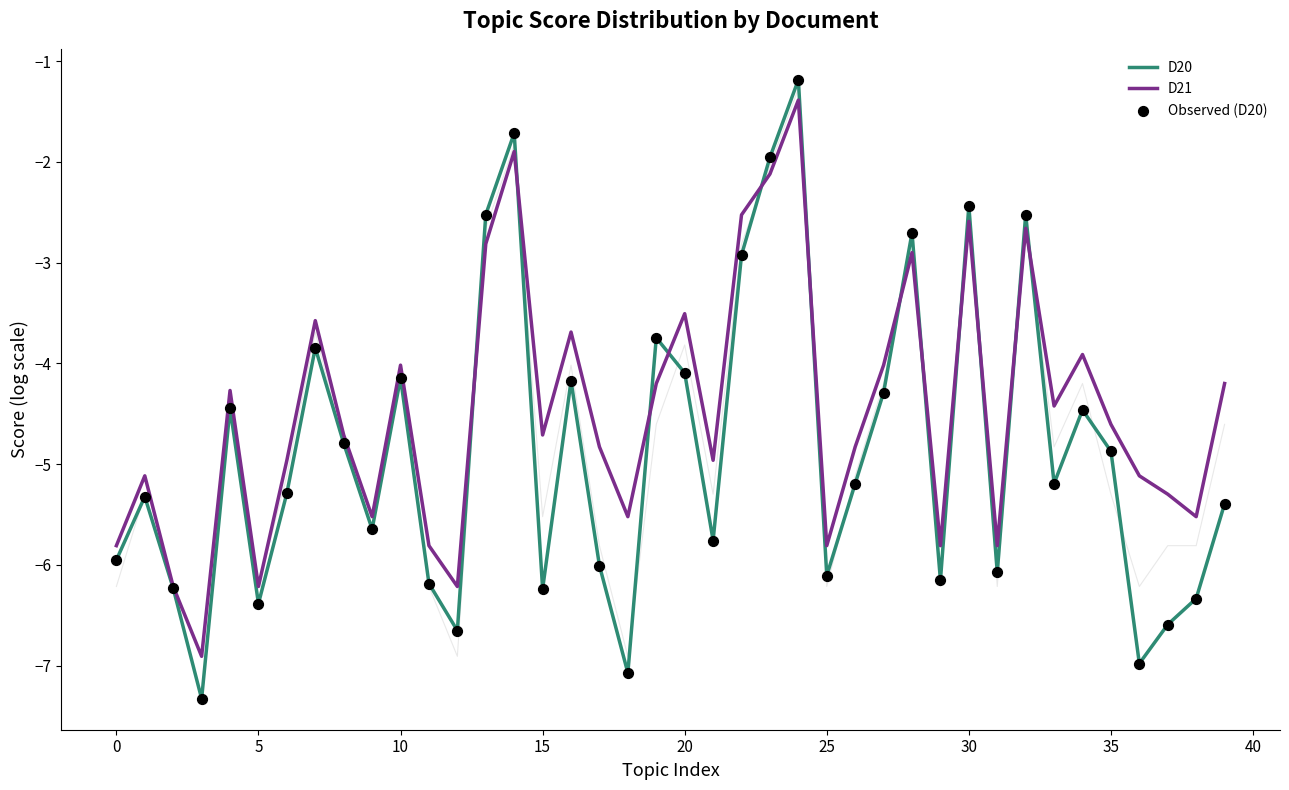

At how many categories does at least one series exceed -5?

25